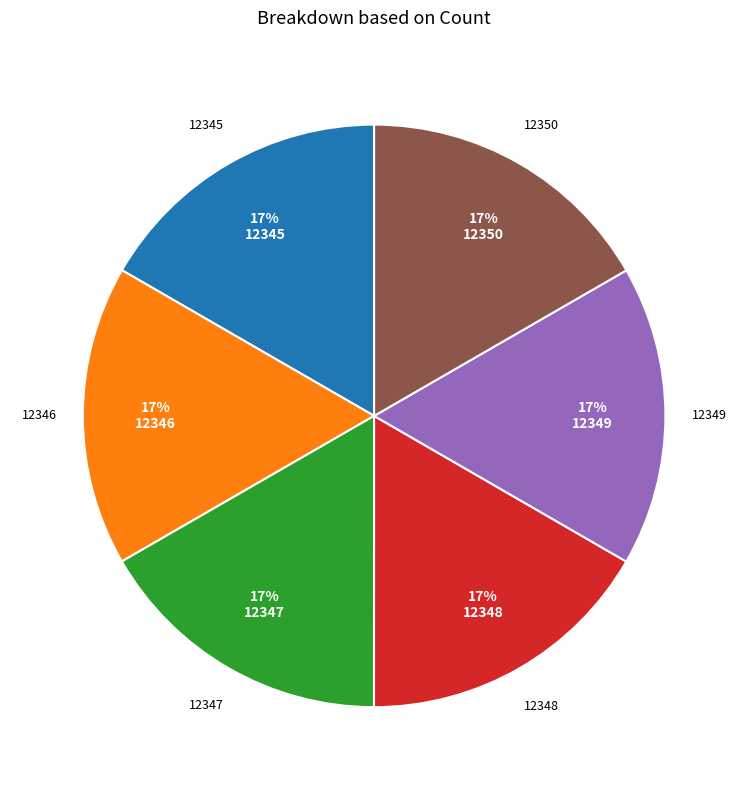

What is the ratio of the value at 12345 to the value at 12350?

1.0